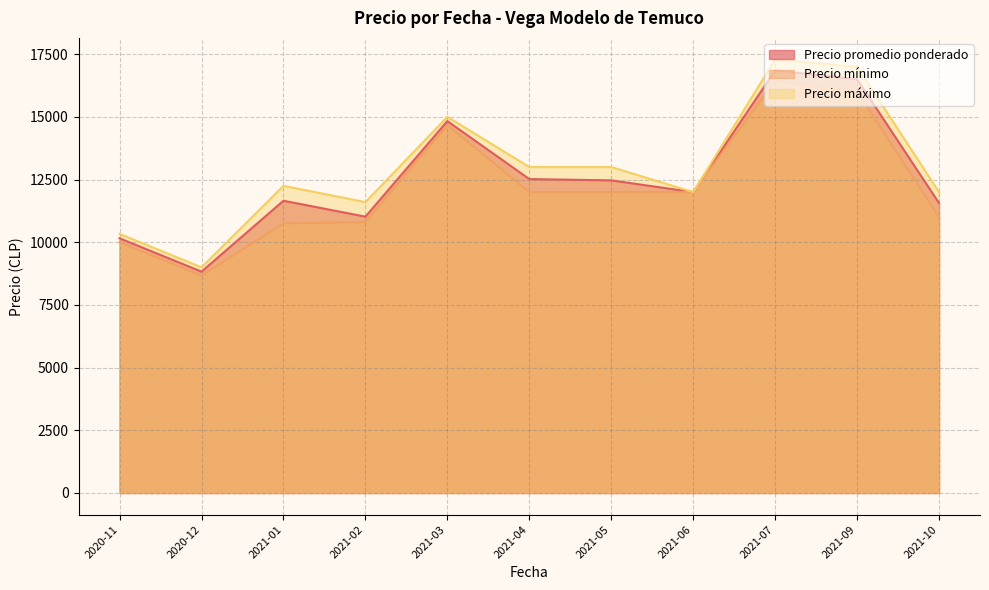

Which label corresponds to the smallest value in the chart?

2020-12